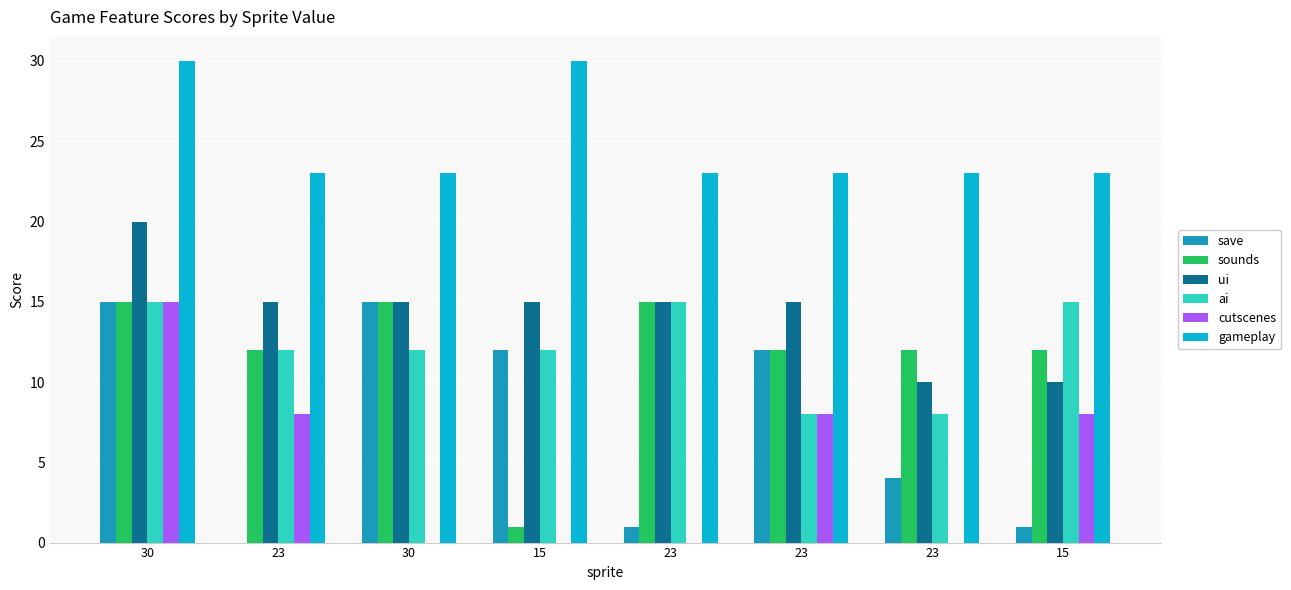

Read the sounds value at 23.

15